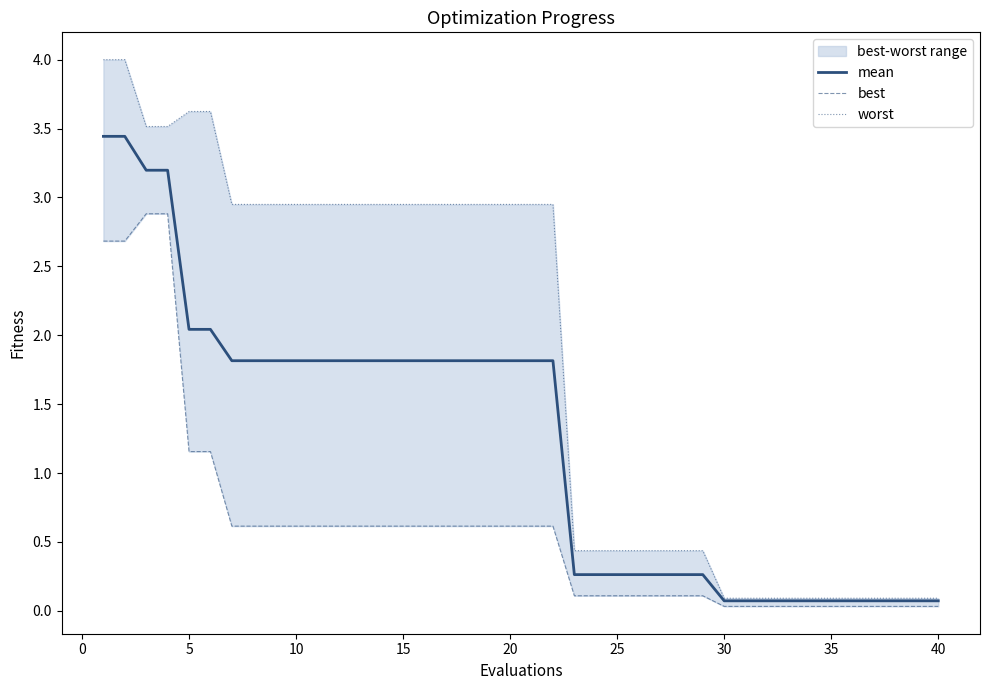

What is the maximum value for mean?

3.4